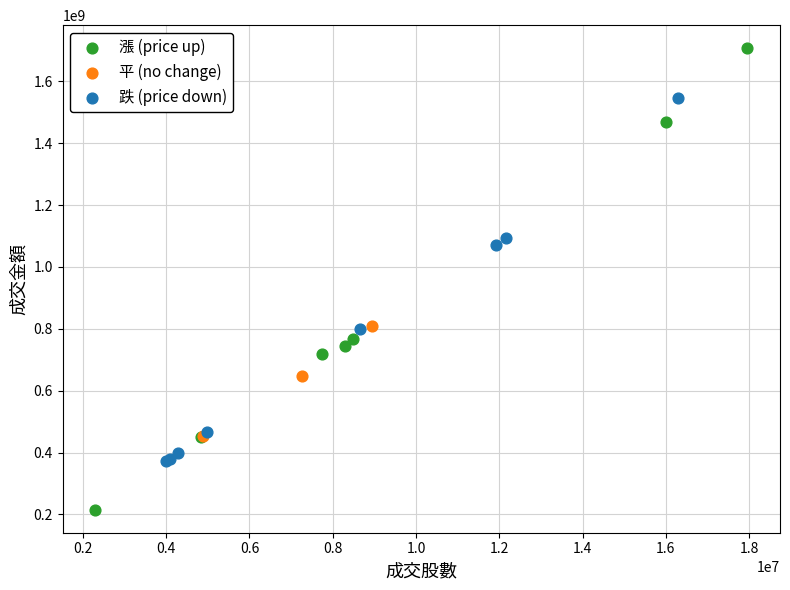

Which series has the largest Y range (max minus min)?

漲 (price up)